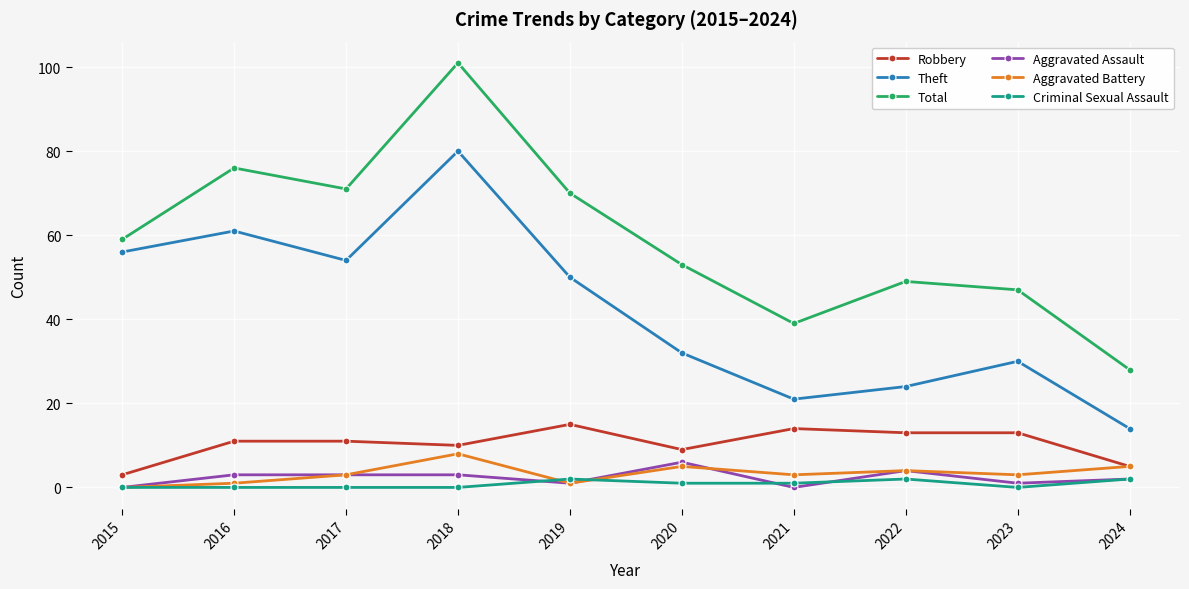

True or false: Aggravated Battery has a value of 3 at 2017.

True